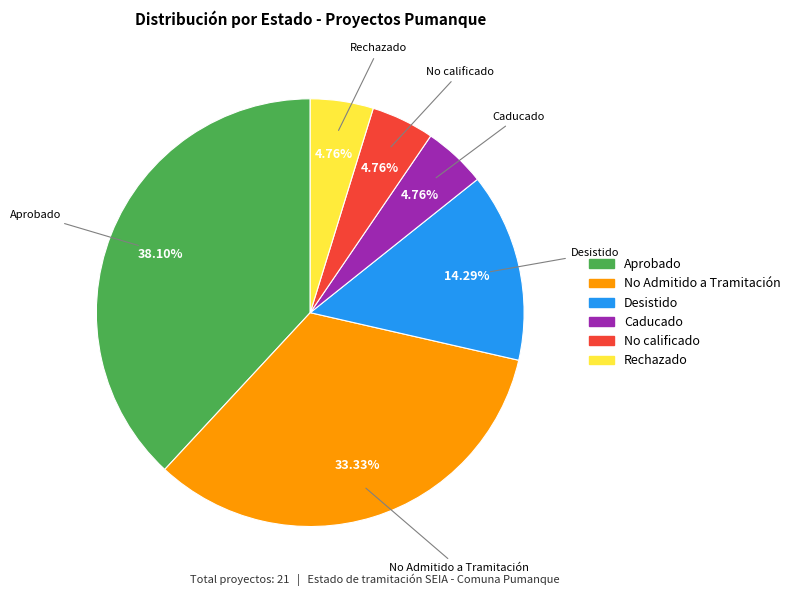

True or false: Rechazado accounts for 5% of the total.

True